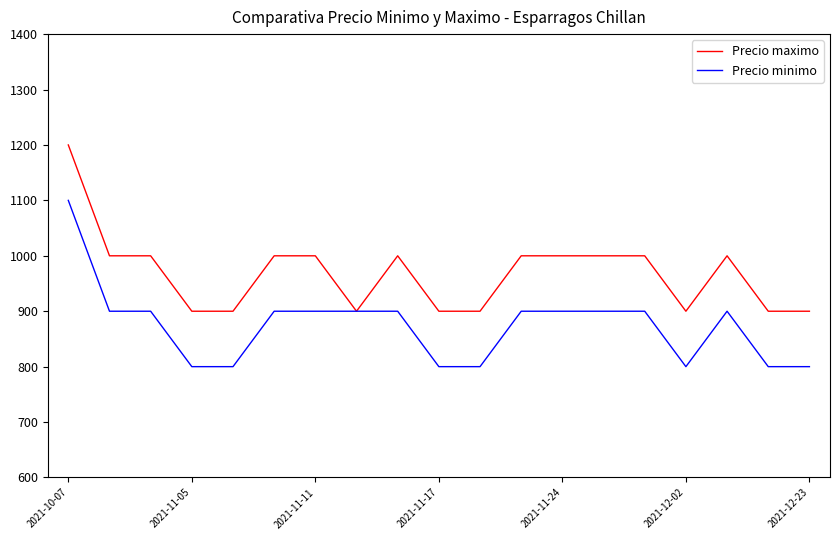

What is the minimum value for Precio maximo?

900